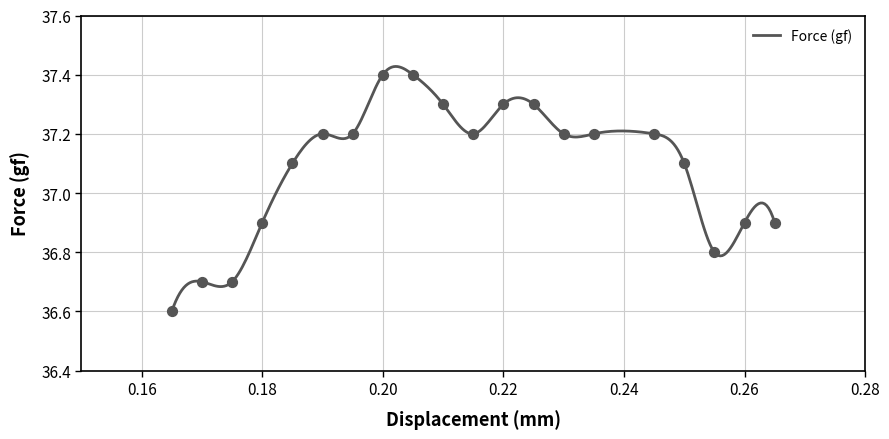

What is the ratio of the value at 0.235 to the value at 0.165?

1.0